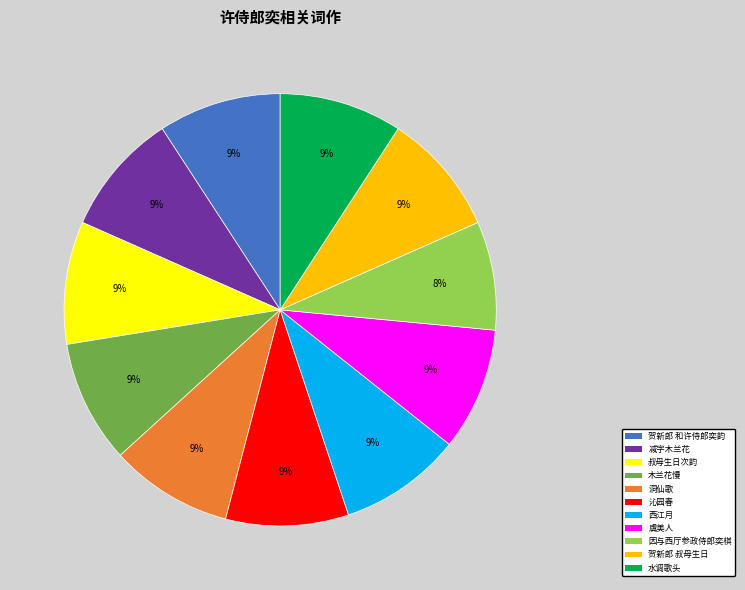

How many slices are in this pie chart?

11